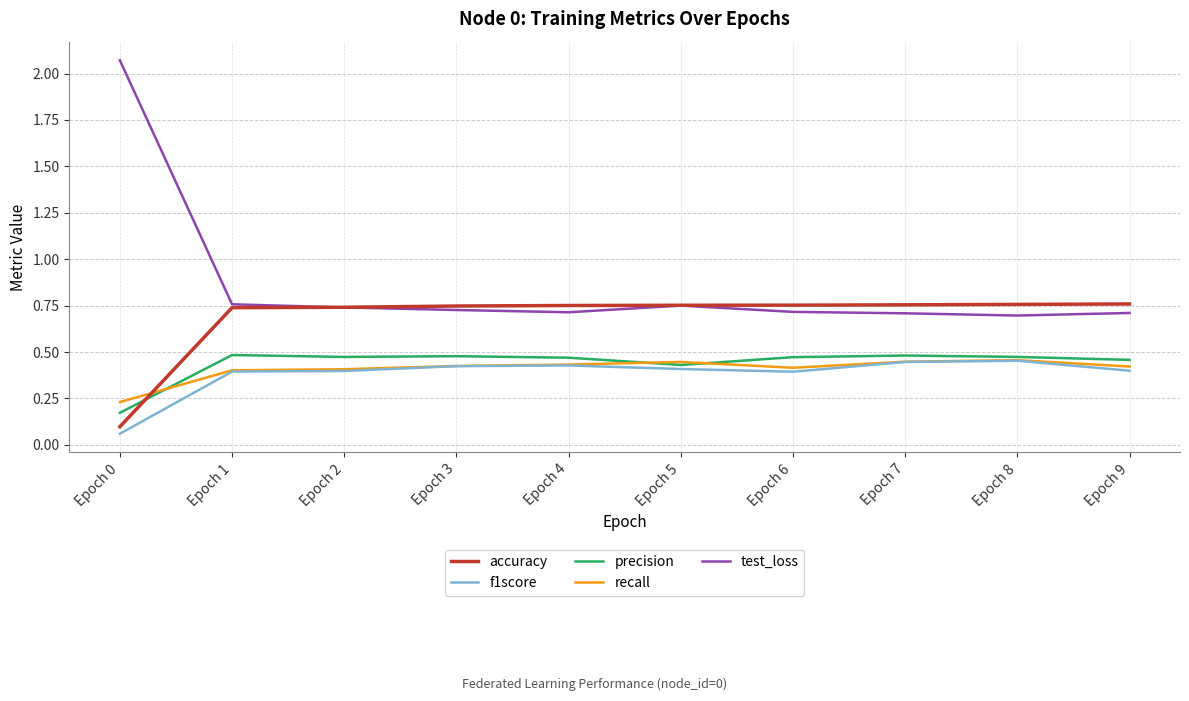

Which series has the widest spread of values?

test_loss